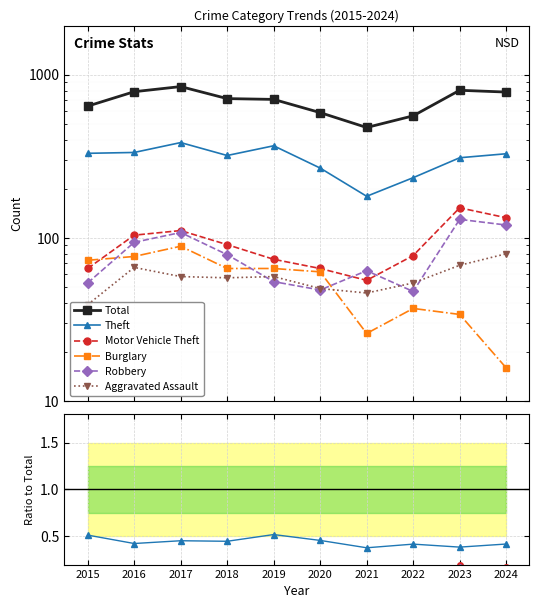

What is the average value of the Total series?

690.2